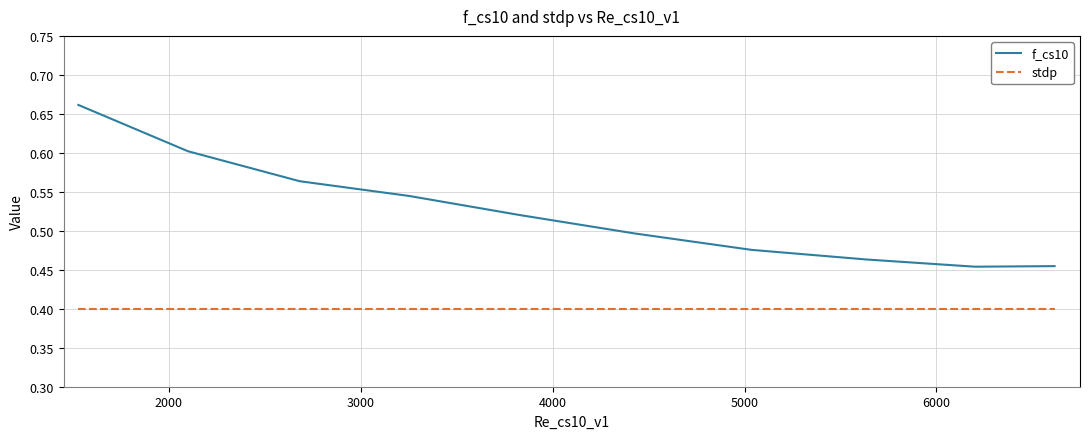

True or false: stdp and f_cs10 cross at least once.

False